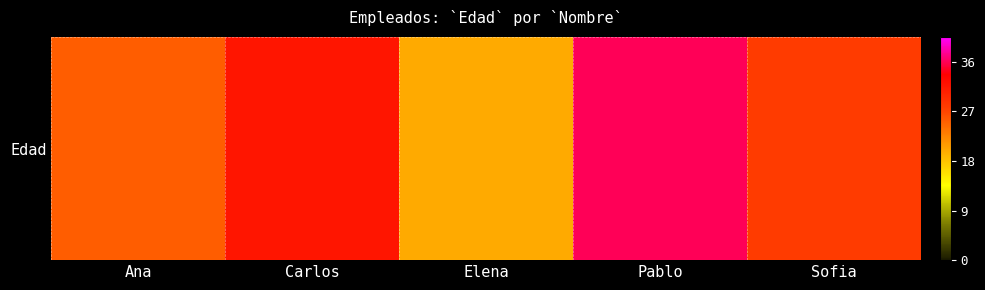

How many data points are less than 31?

2